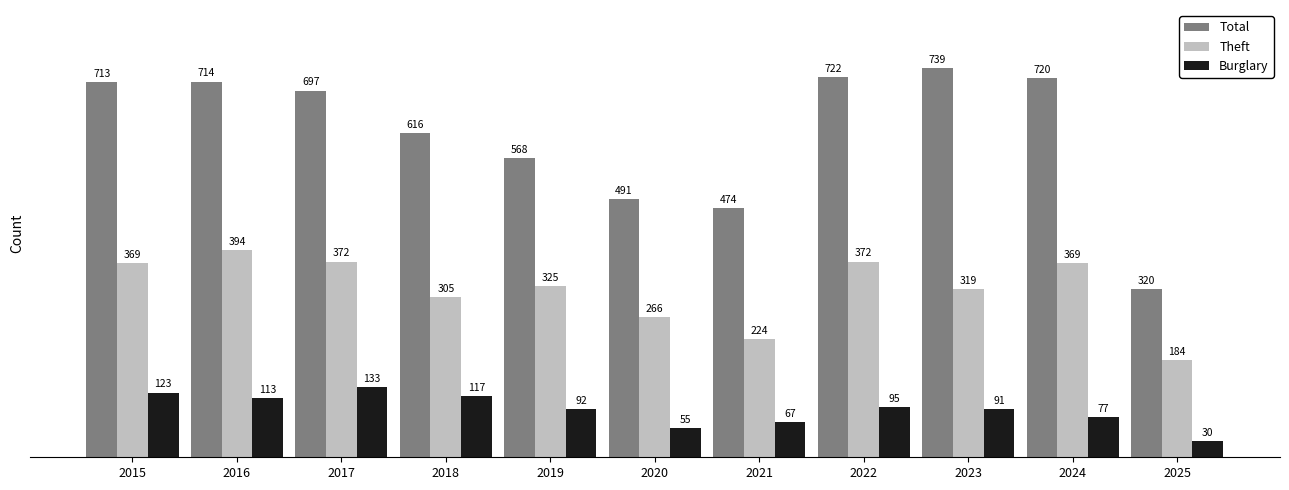

What is the difference between the maximum and minimum values in the Burglary series?

103